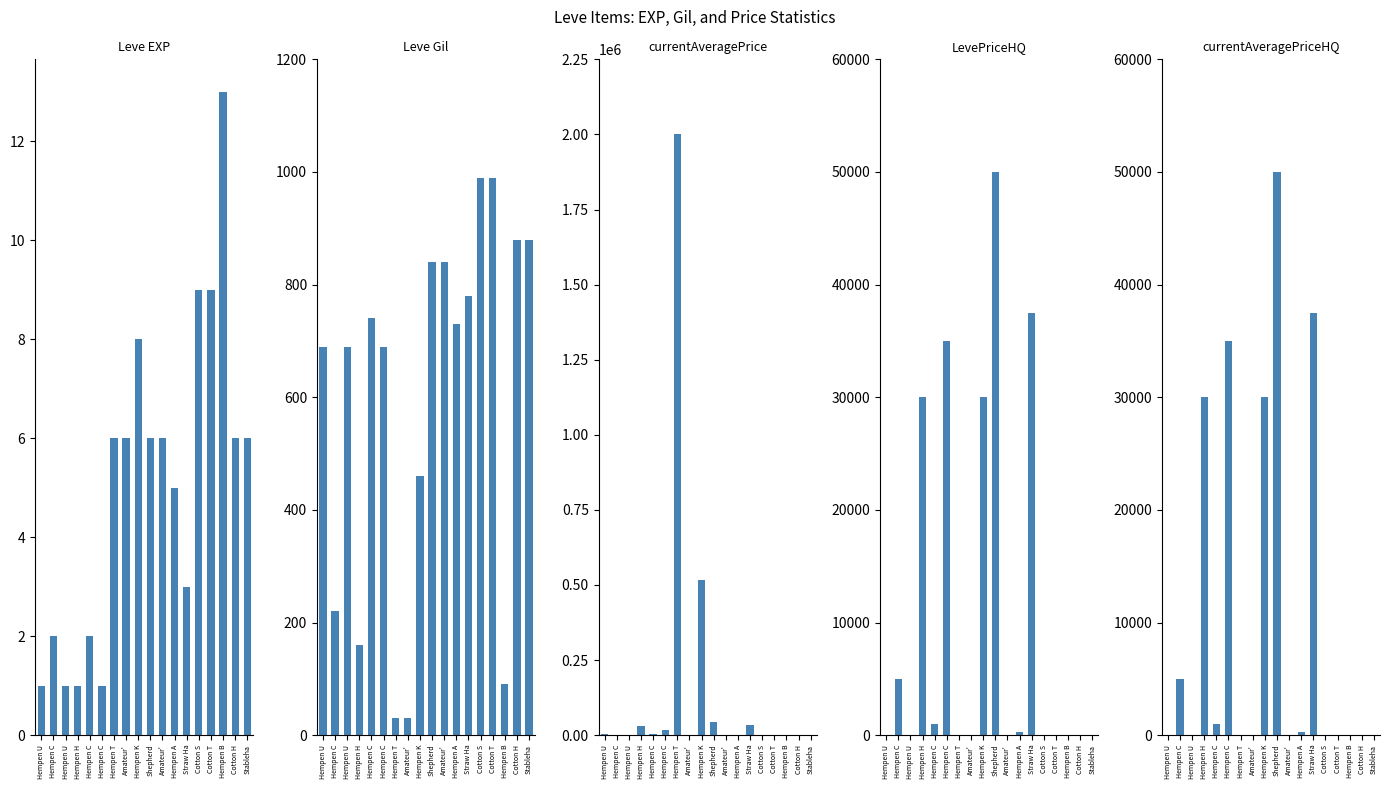

Read the LevePriceHQ value at Hempen C.

5000